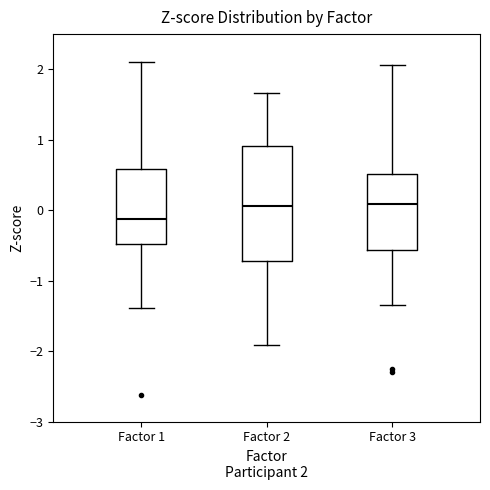

Reading left to right, transcribe this box plot: for each box, give where its median line is, the range the box spans, and where its two whiskers end, as read against the y-axis. The values are not printed on the chart, so give them approximately, as read against the axis.

Factor 1: median -0.1, box -0.5 to 0.6, whiskers -1.4 to 2.1
Factor 2: median 0.1, box -0.7 to 0.9, whiskers -1.9 to 1.7
Factor 3: median 0.1, box -0.6 to 0.5, whiskers -1.3 to 2.1